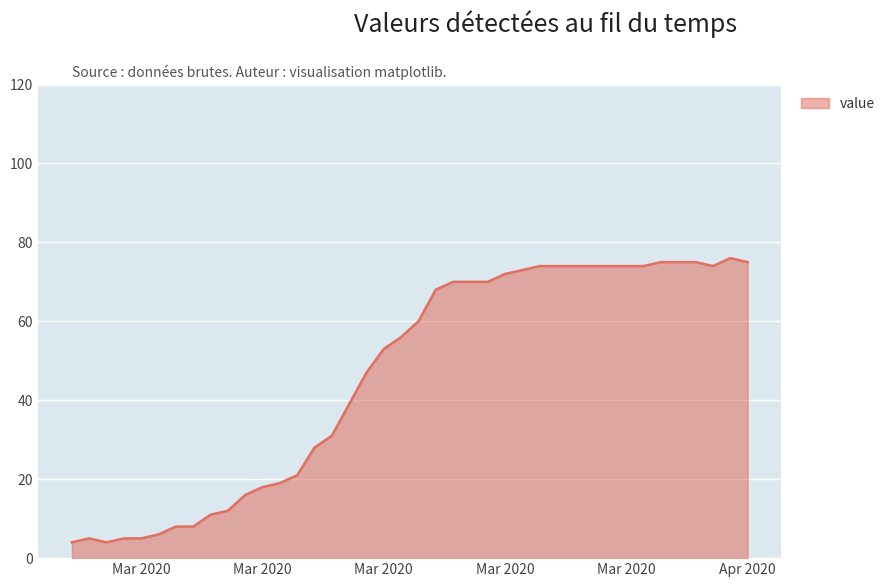

What is the maximum value shown in the chart?

76